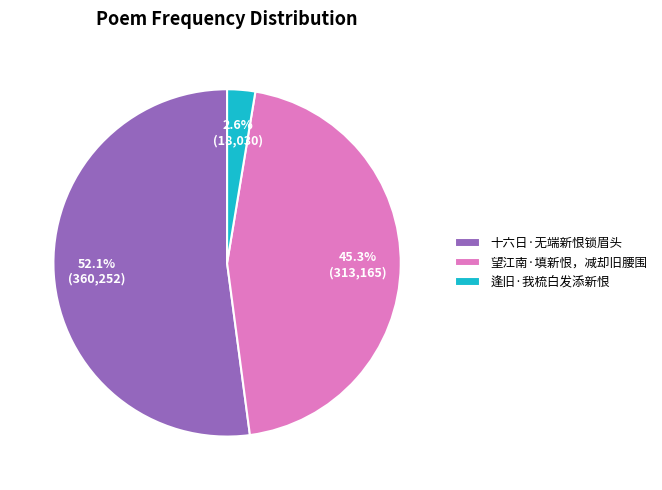

The 逢旧·我梳白发添新恨 slice represents 15% of the pie. True or false?

False